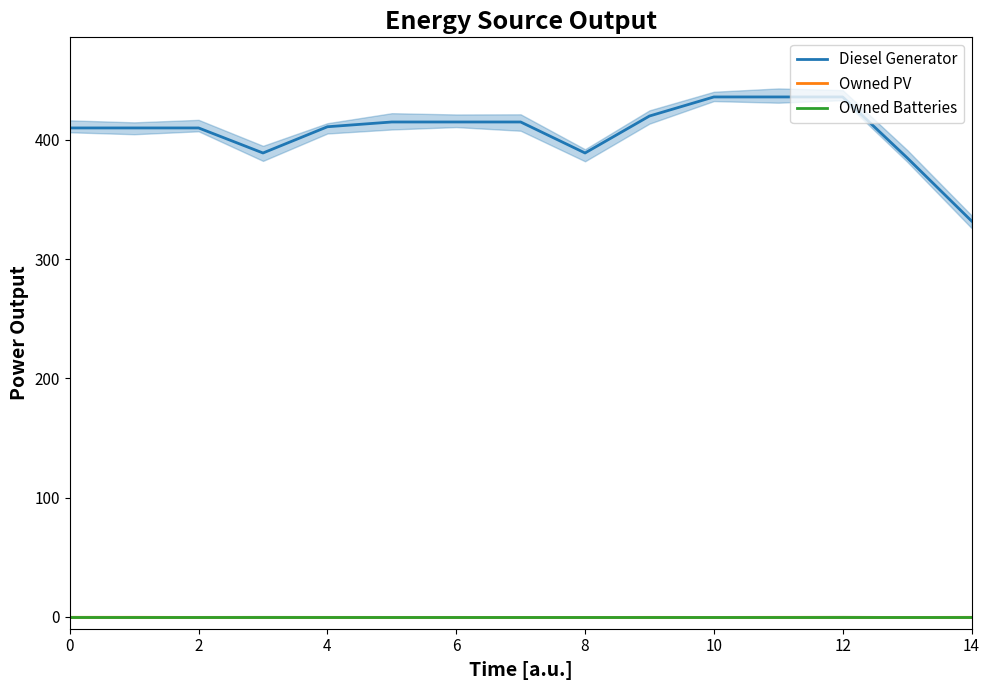

What is the sum of the Diesel Generator values at 13 and 4?

795